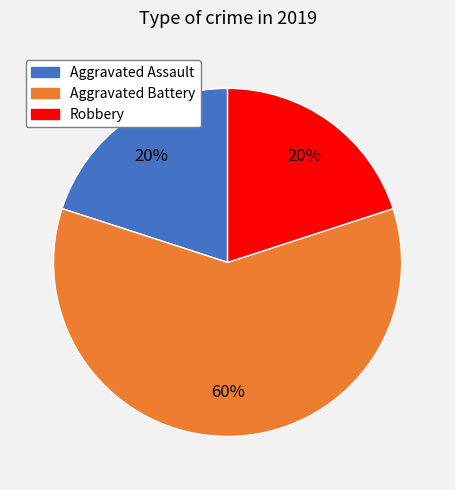

To the nearest percent, what is the average slice percentage?

33%